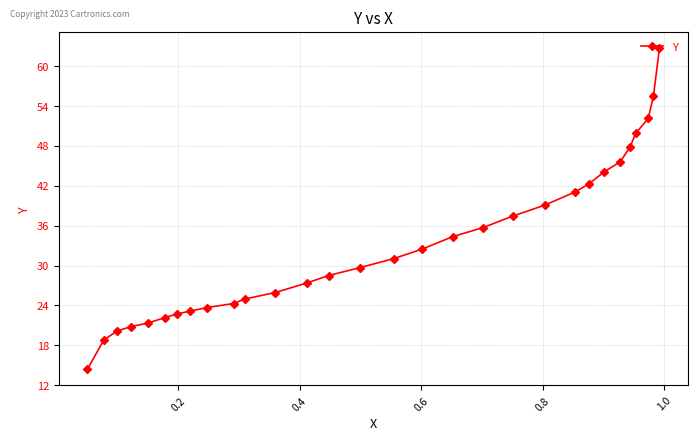

What is the difference between the maximum and second lowest values?

43.9